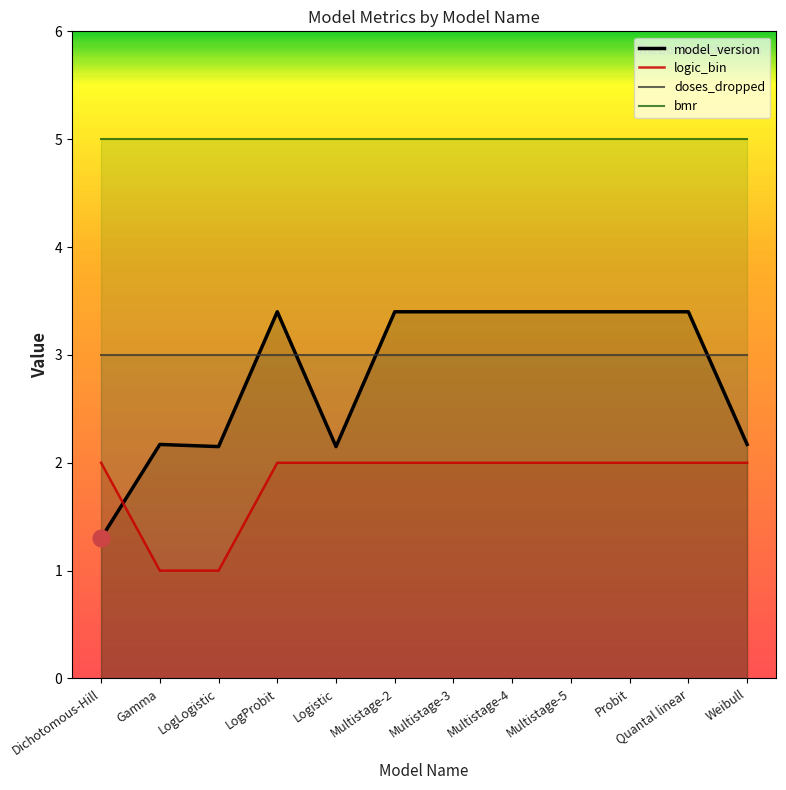

At Multistage-2, list the series in order from largest to smallest.

bmr, model_version, doses_dropped, logic_bin